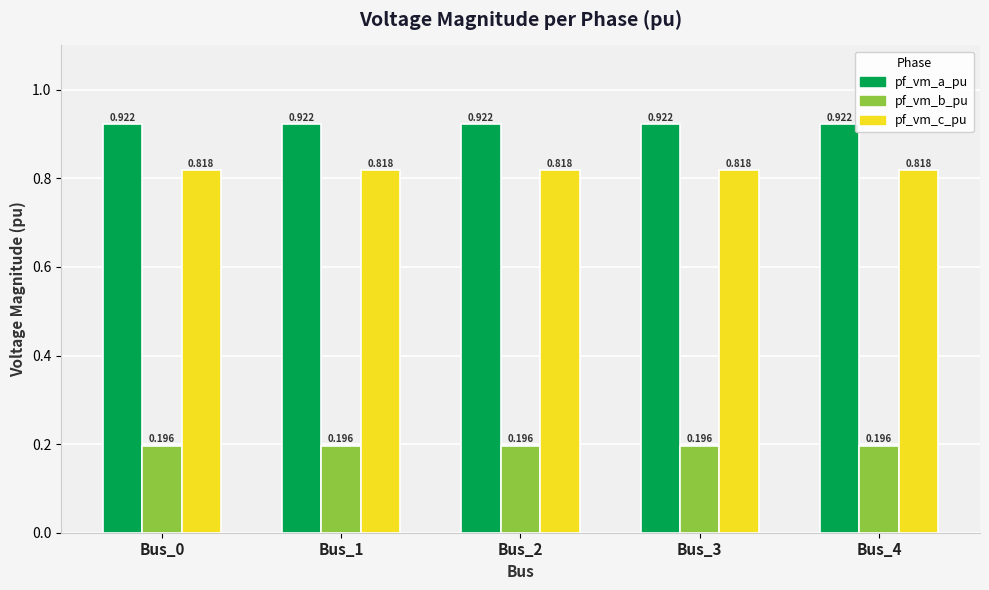

At Bus_1, list the series in order from largest to smallest.

pf_vm_a_pu, pf_vm_c_pu, pf_vm_b_pu